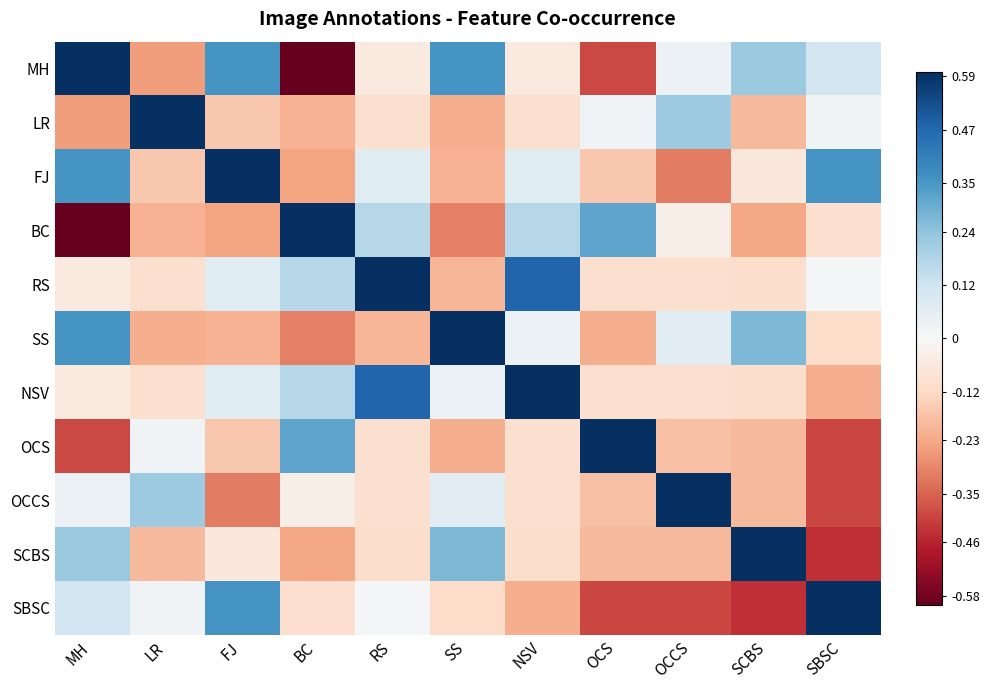

Which category has the highest value across all series?

MH